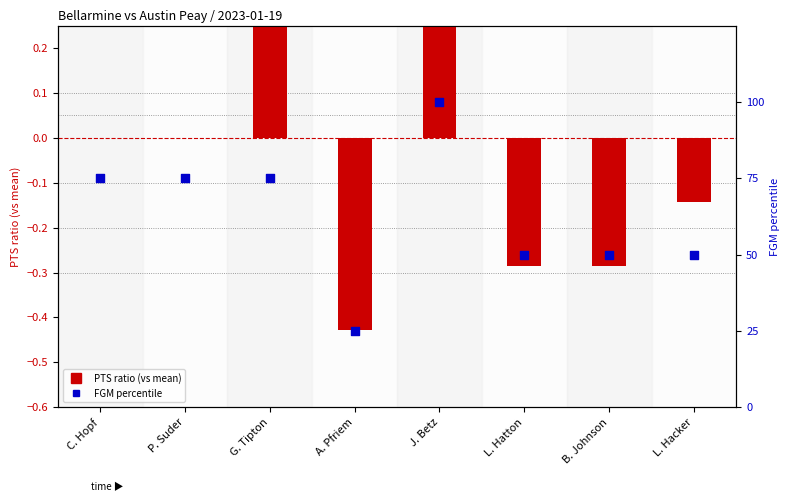

What are all the series names shown in the legend?

PTS ratio (vs mean), FGM percentile